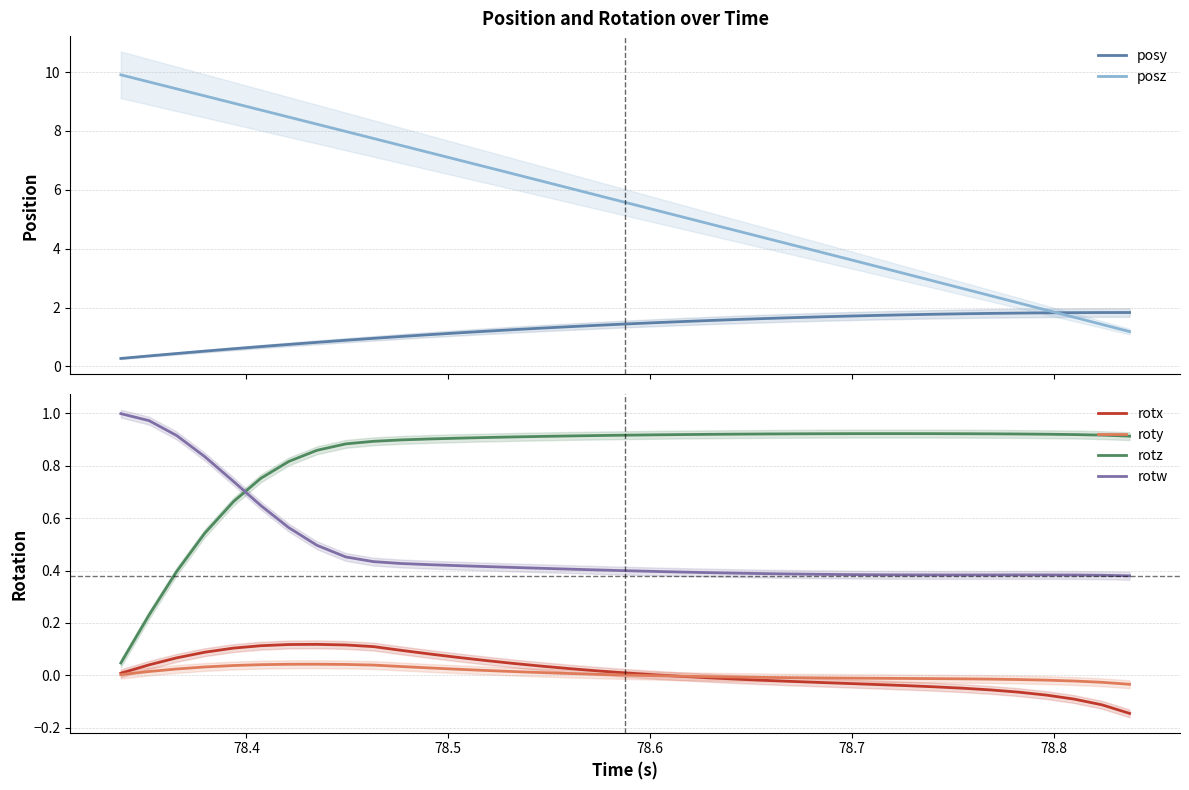

Which series has the widest spread of values?

posz